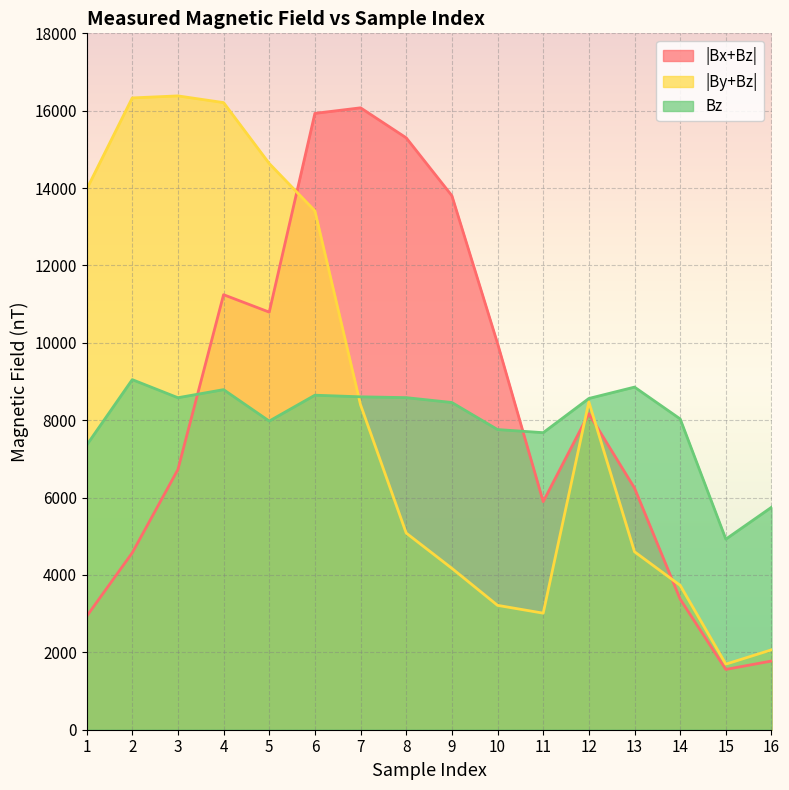

Rank the series at 14 from highest to lowest value.

Bz, |By+Bz|, |Bx+Bz|